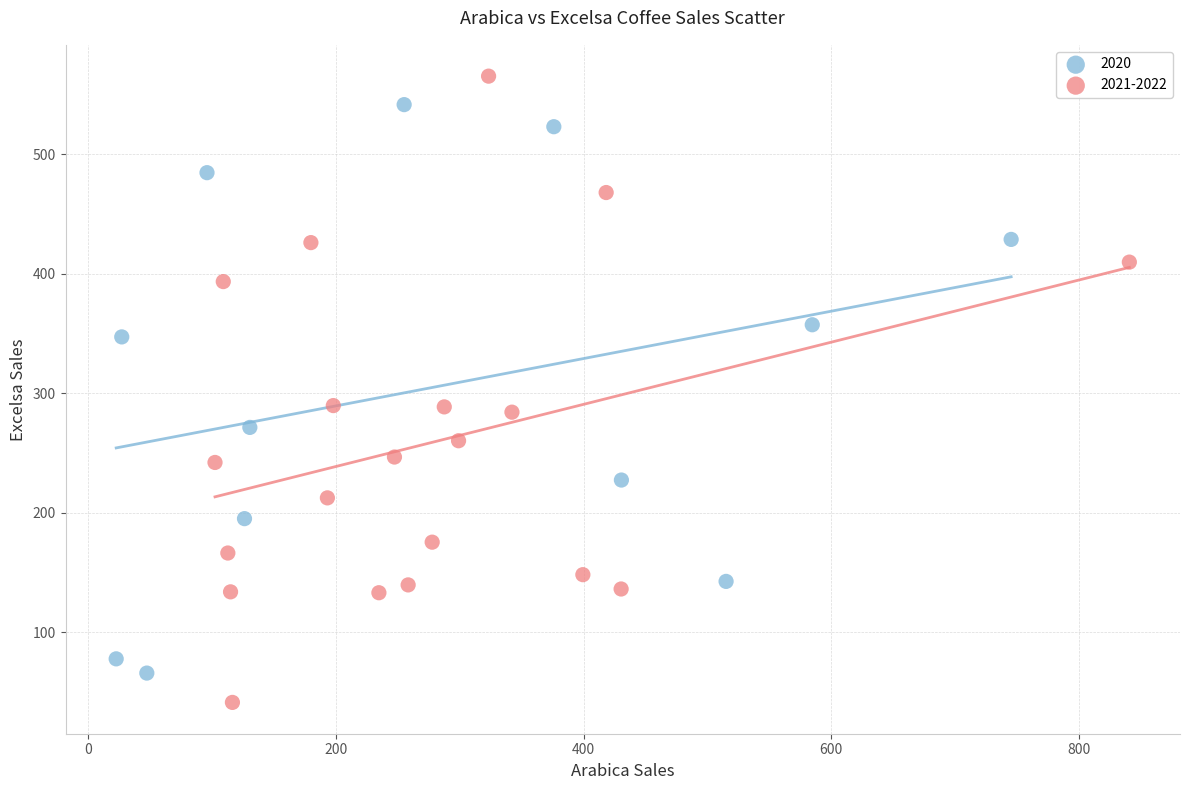

Which series reaches the maximum Y coordinate?

2021-2022